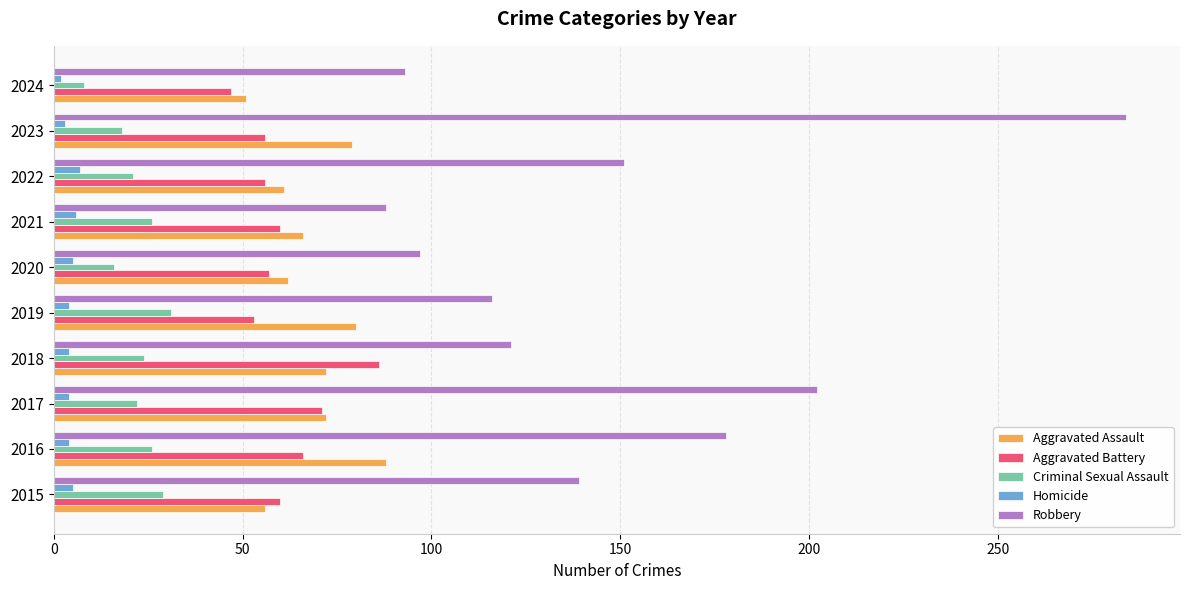

What is the difference between the highest and lowest values at 2022?

144